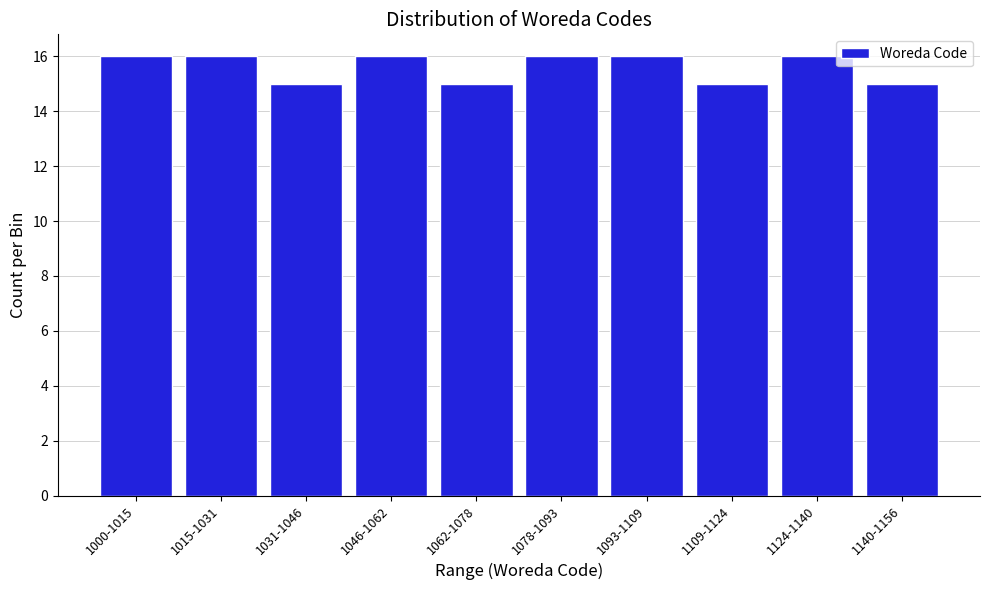

Reading right to left, what are all the values shown in this chart?

15	16	15	16	16	15	16	15	16	16